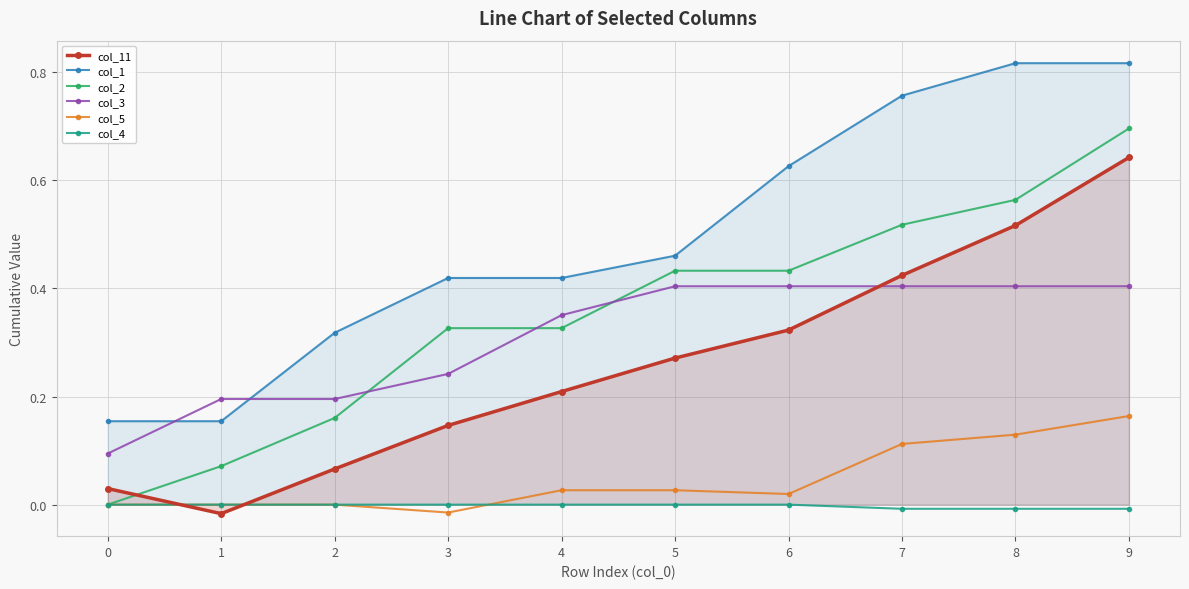

How many data points does each series have?

10